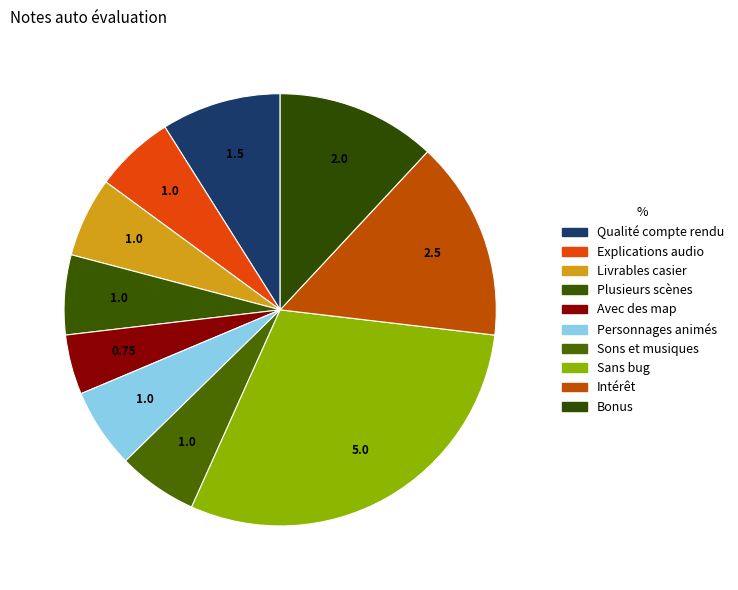

How many slices are in this pie chart?

10